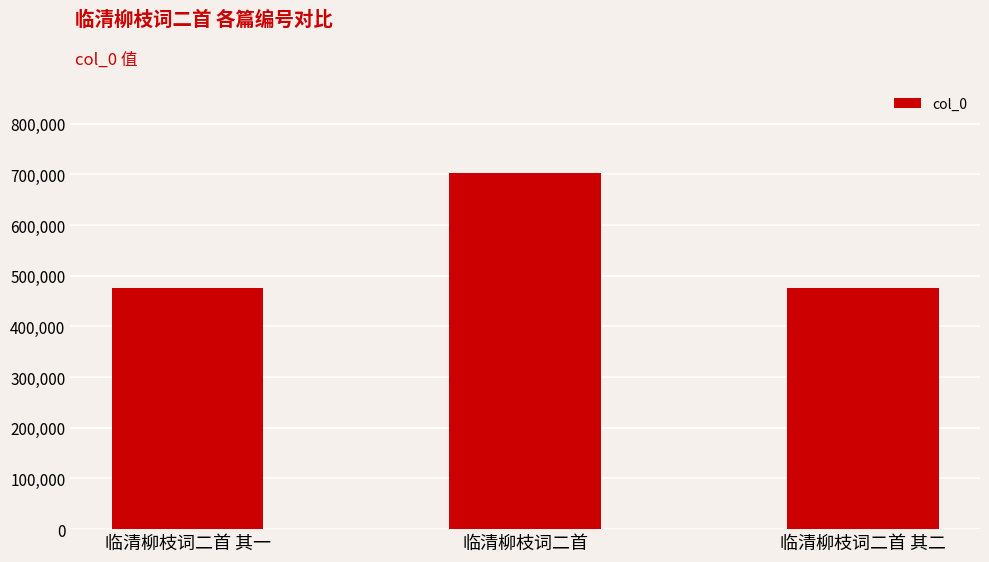

What is the maximum value shown in the chart?

702790